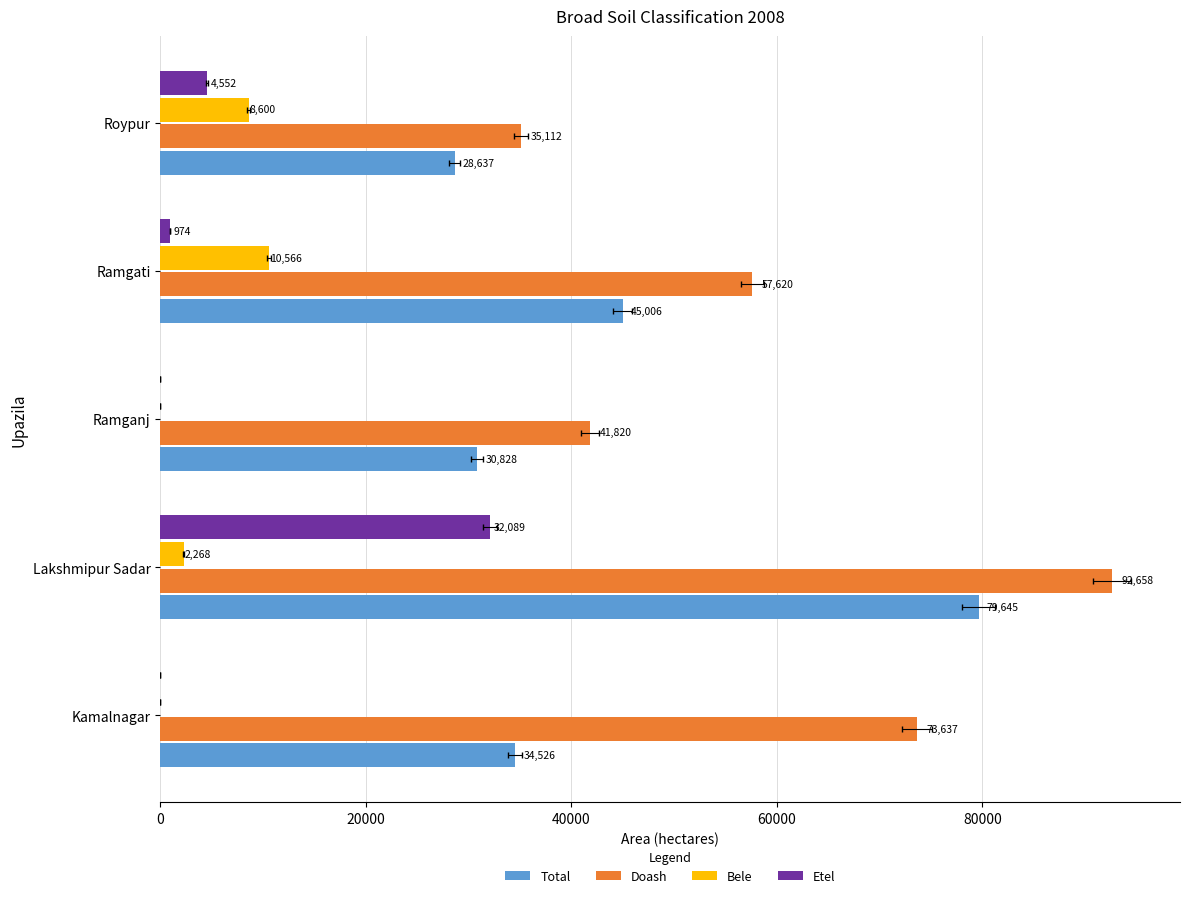

What is the average value of the Bele series?

4287